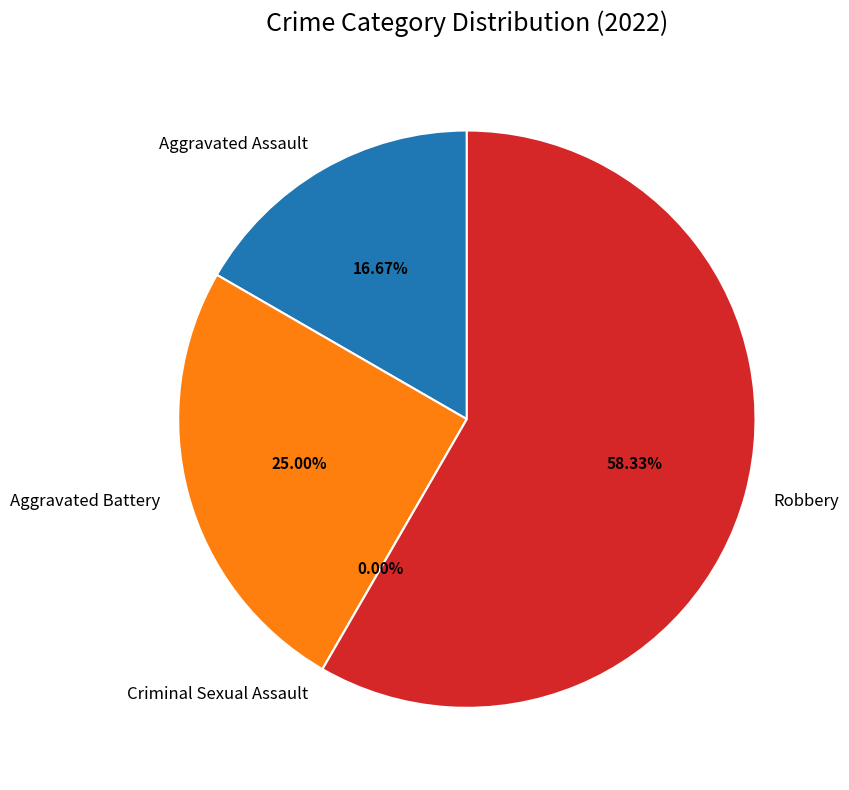

Is it true that Aggravated Assault is 5% of the pie?

False